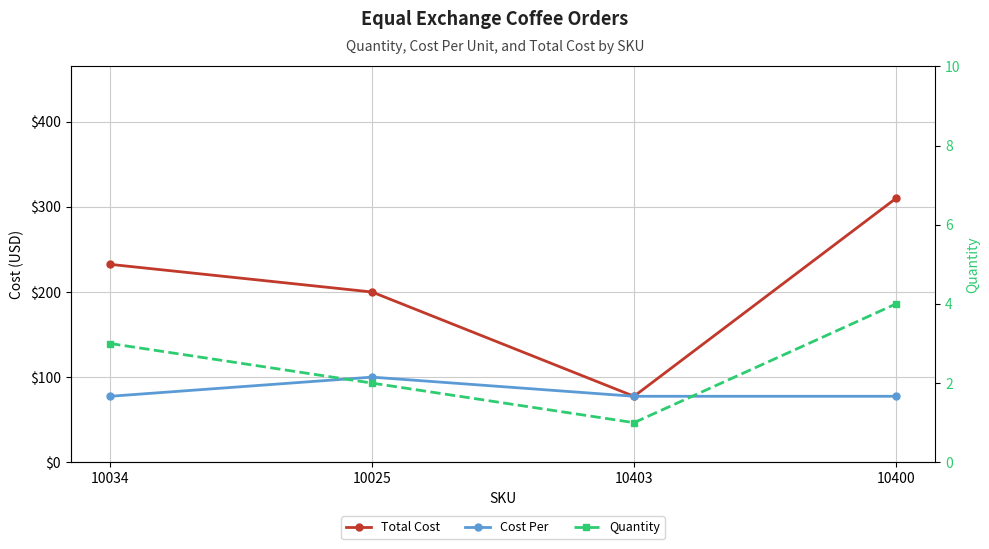

True or false: Quantity and Total Cost cross at least once.

False